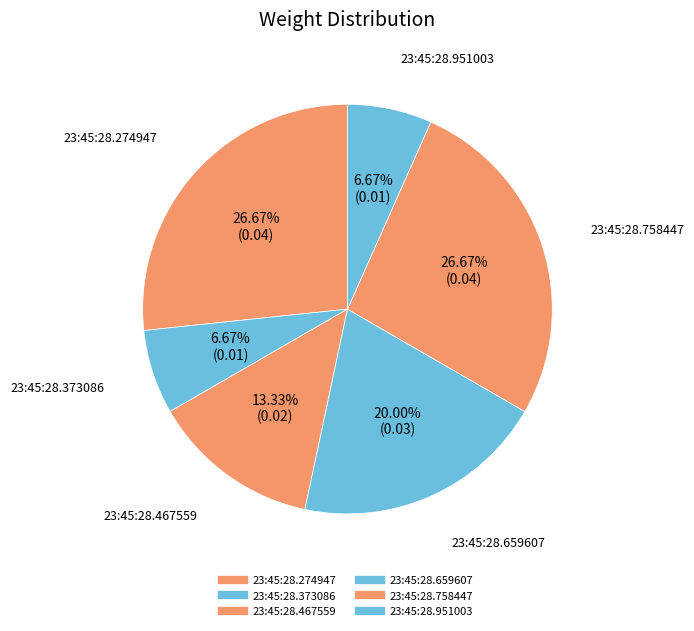

To the nearest percent, what portion does 23:45:28.373086 represent?

7%